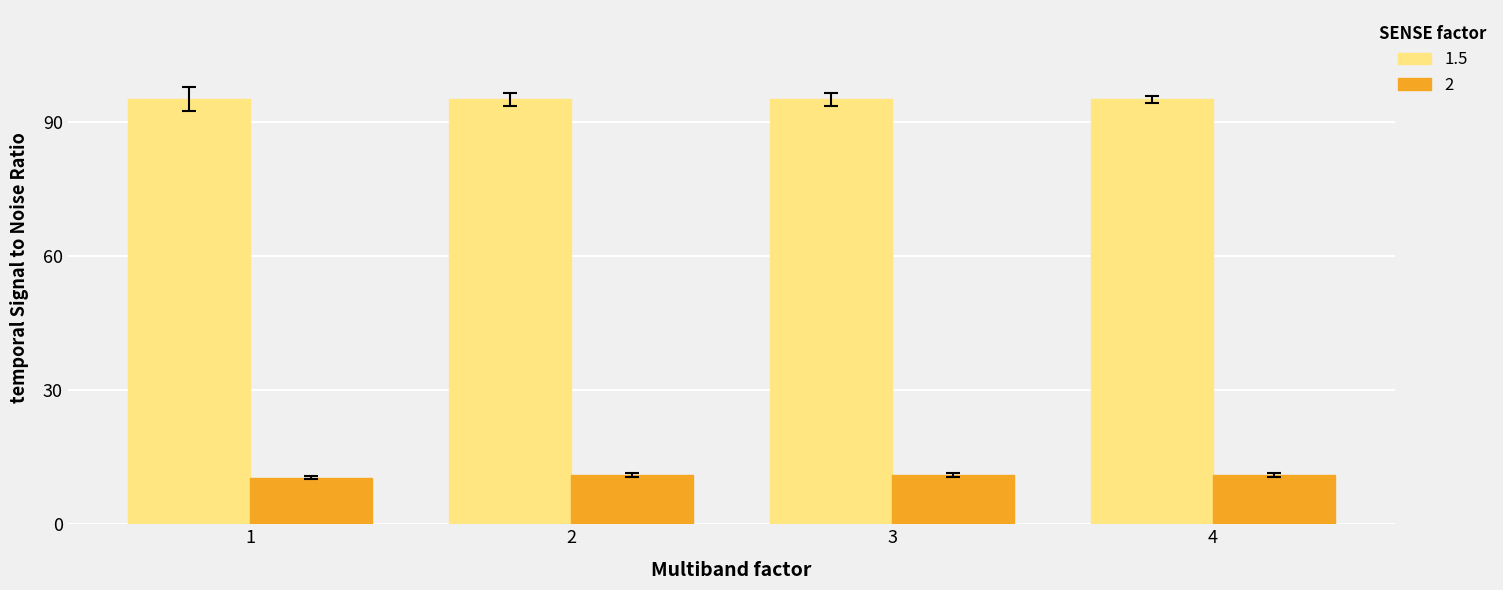

What is the greatest value displayed?

95.0